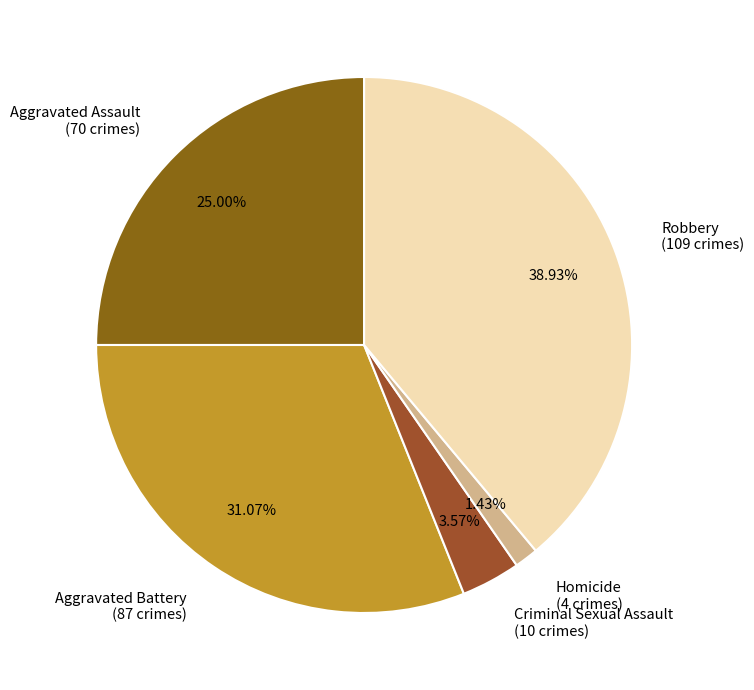

What is the smallest slice in the pie chart?

Homicide